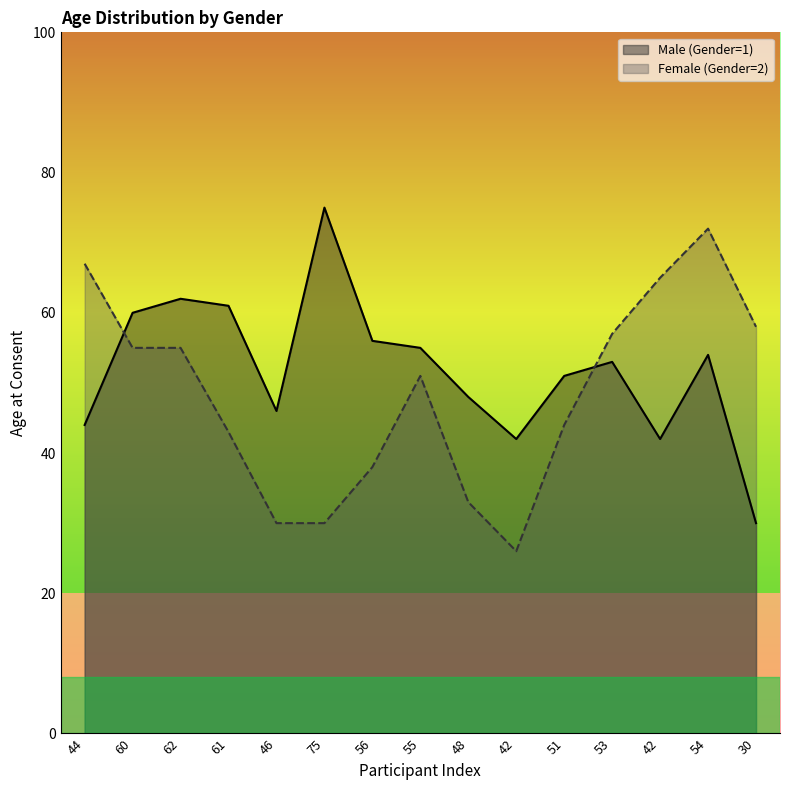

How many values in the Male (Gender=1) series exceed 53?

7